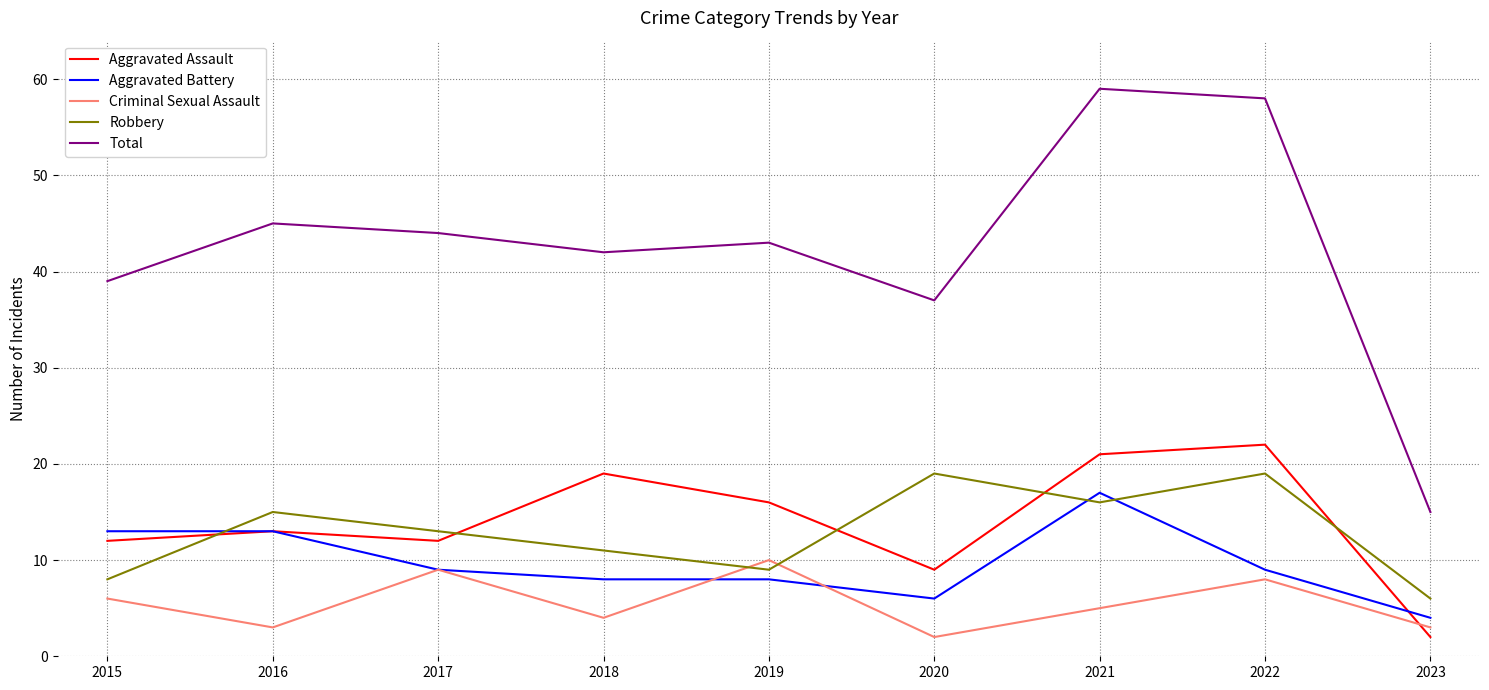

Is the value of Aggravated Battery at 2015 greater than the value of Criminal Sexual Assault at 2020?

Yes